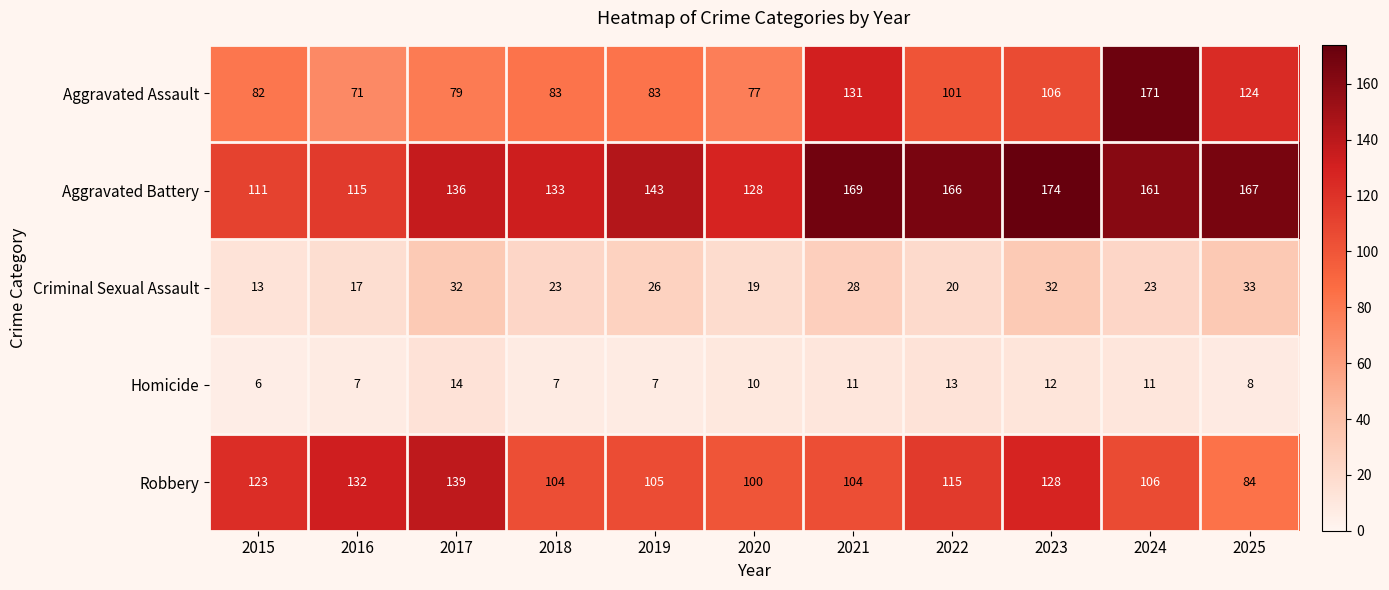

How many categories are shown in the chart?

11